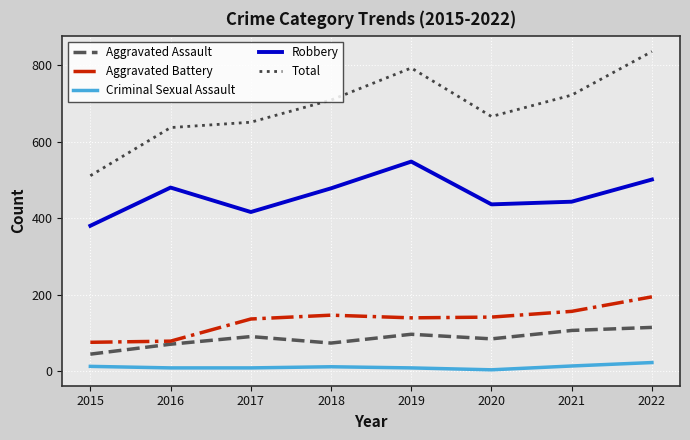

What is the maximum value for Aggravated Assault?

114